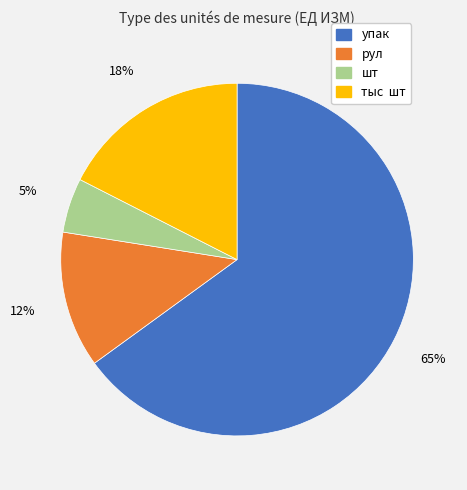

Rank the categories by value from highest to lowest.

упак, тыс шт, рул, шт